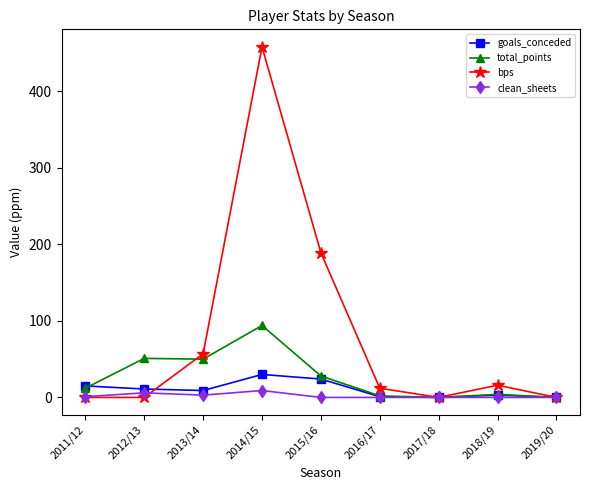

Is it true that total_points equals 12 at 2011/12?

True